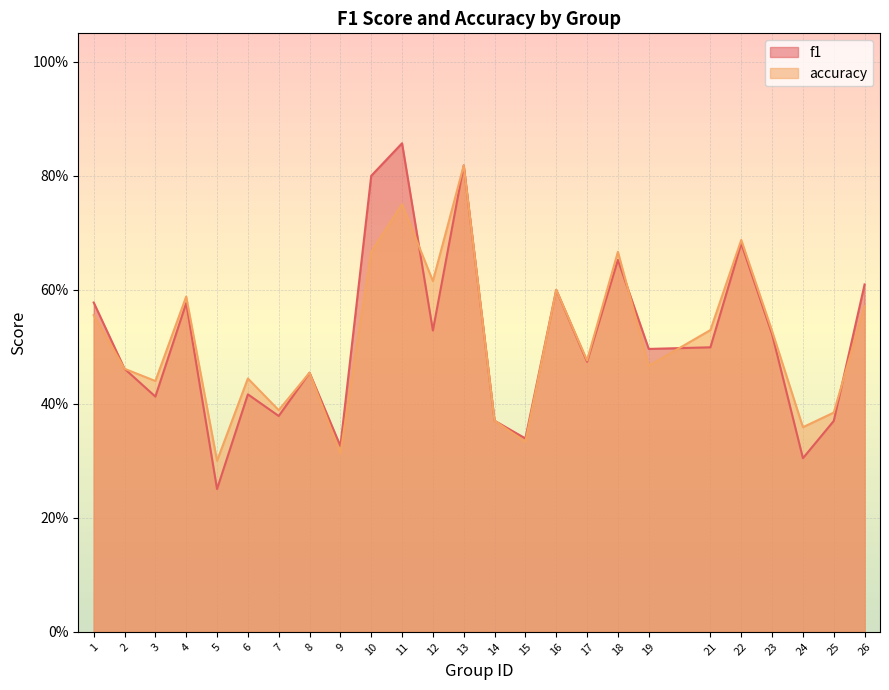

At how many categories does at least one series exceed 0?

25